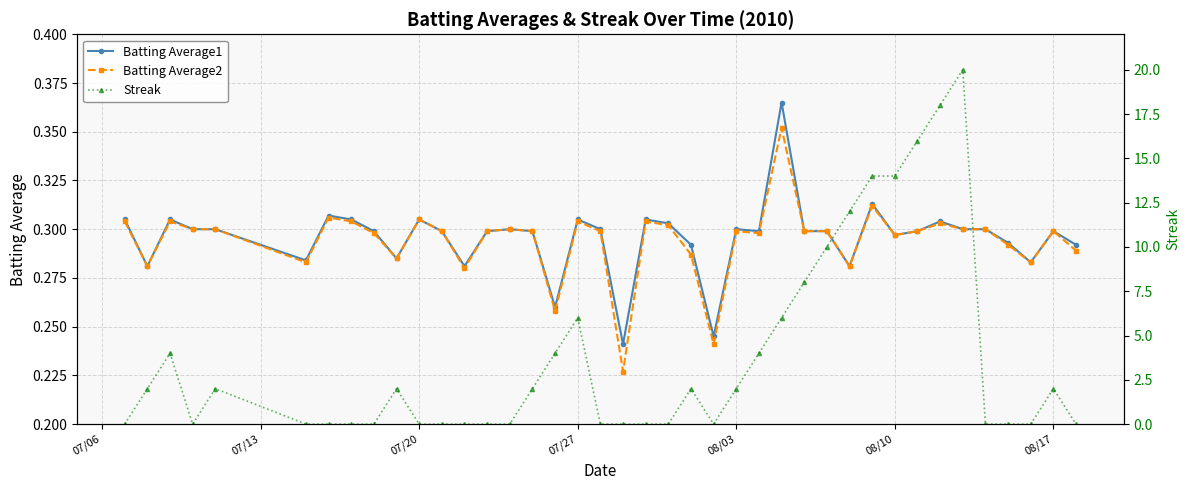

True or false: Batting Average1 has more than 0 interior local peaks.

True